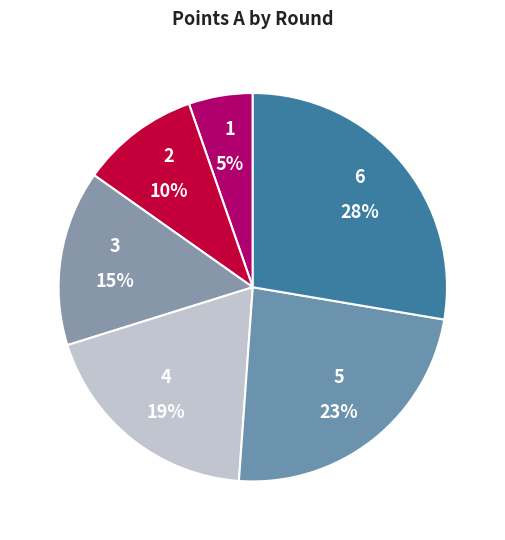

Which slice is the smallest?

1